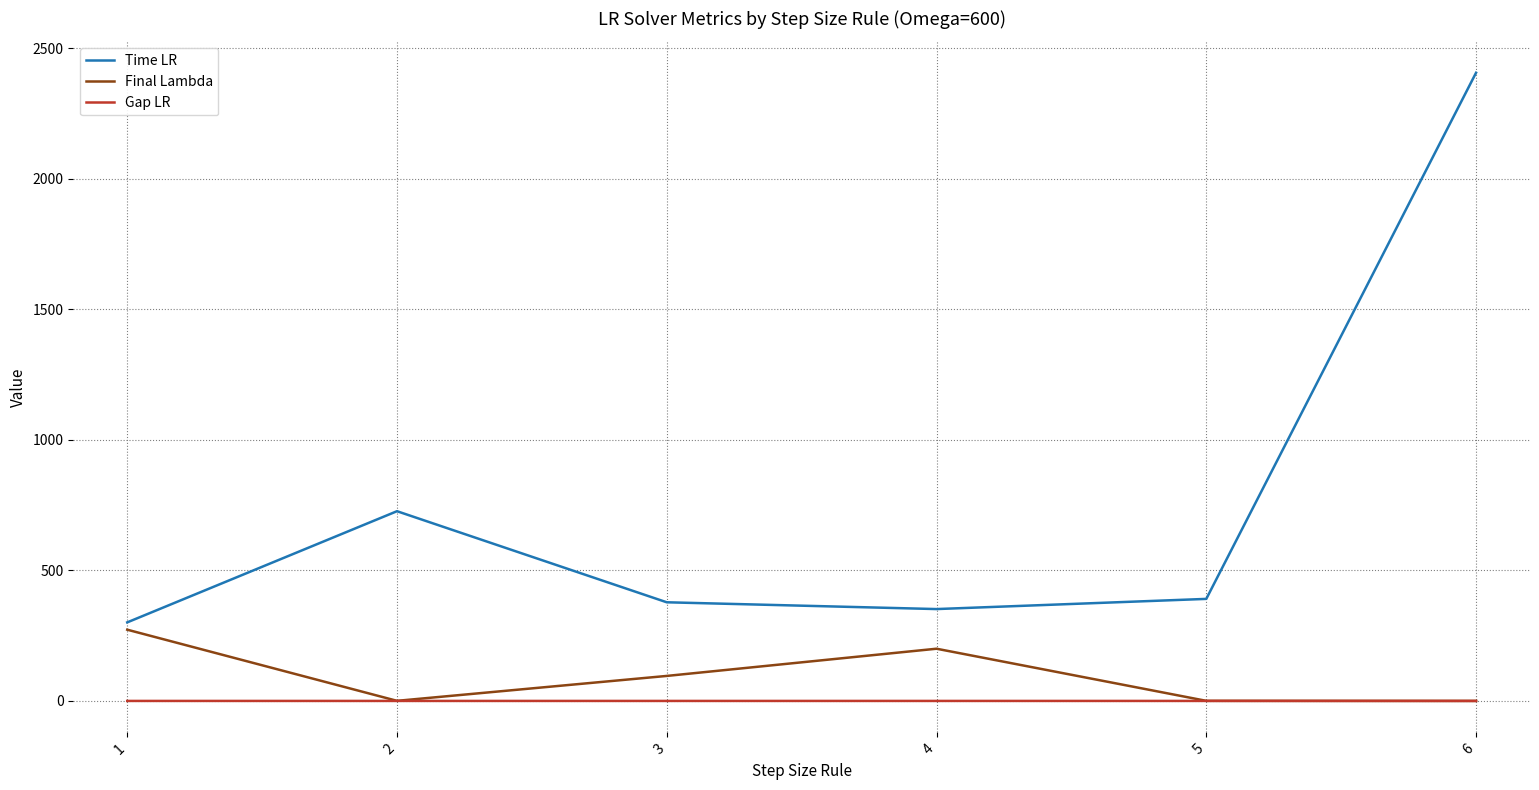

True or false: Time LR and Final Lambda cross at least once.

False